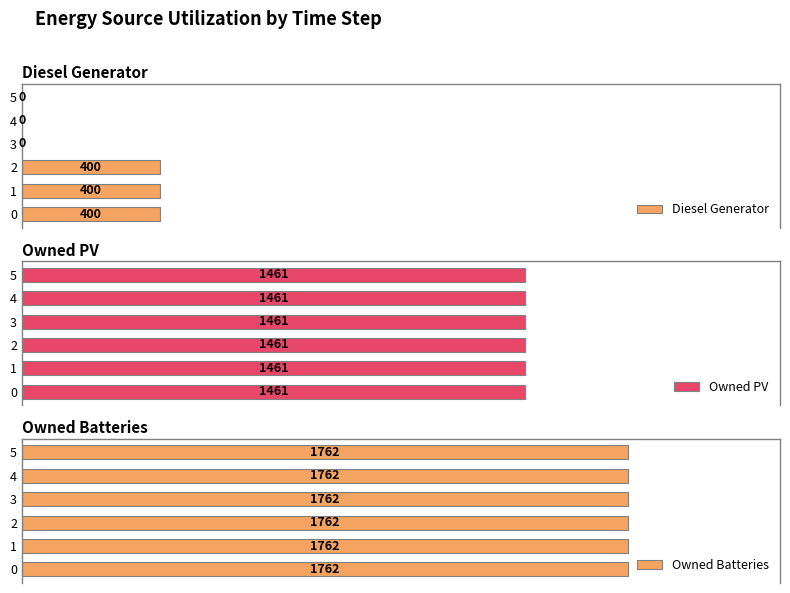

How many data points does each series have?

6